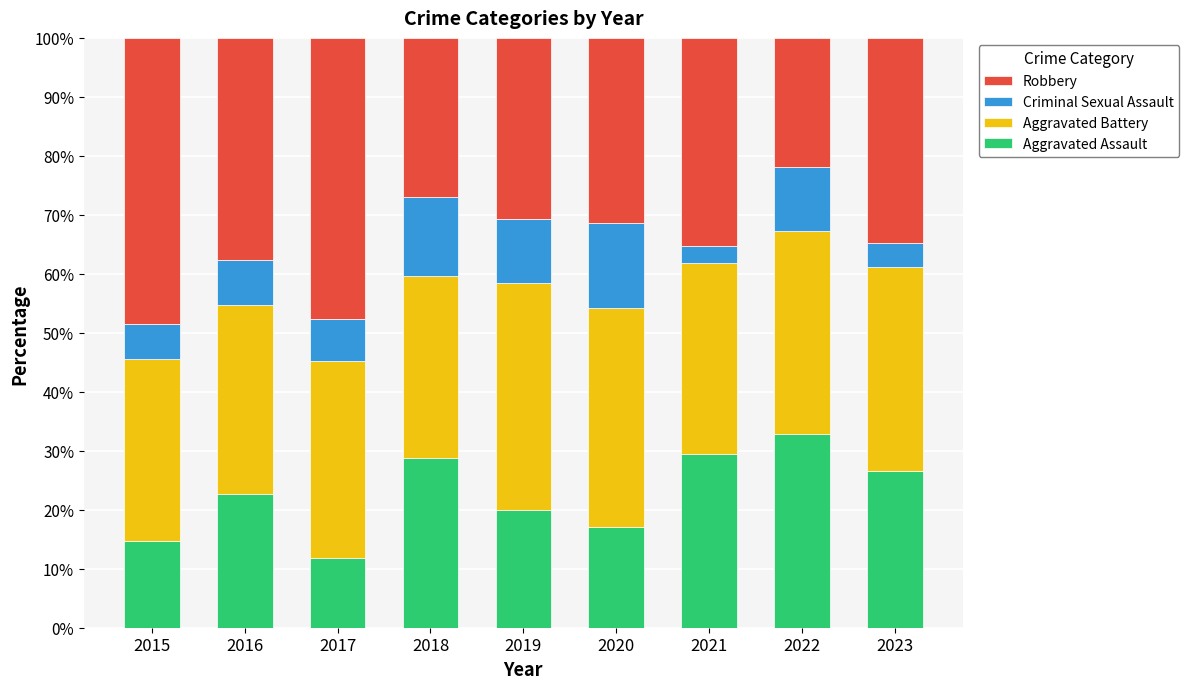

What is the sum of the Aggravated Assault values at 2021 and 2017?

41.3